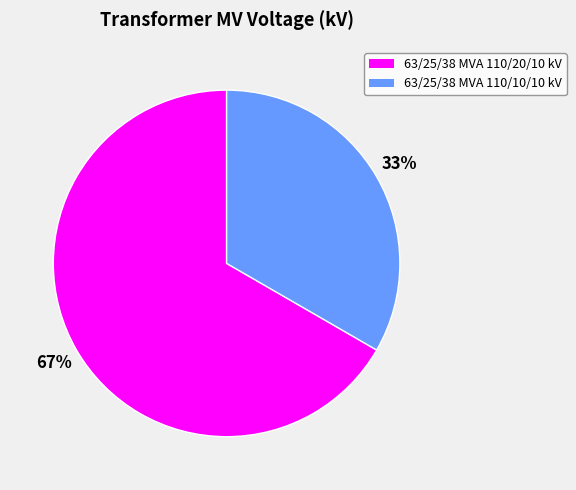

How many slices are in this pie chart?

2